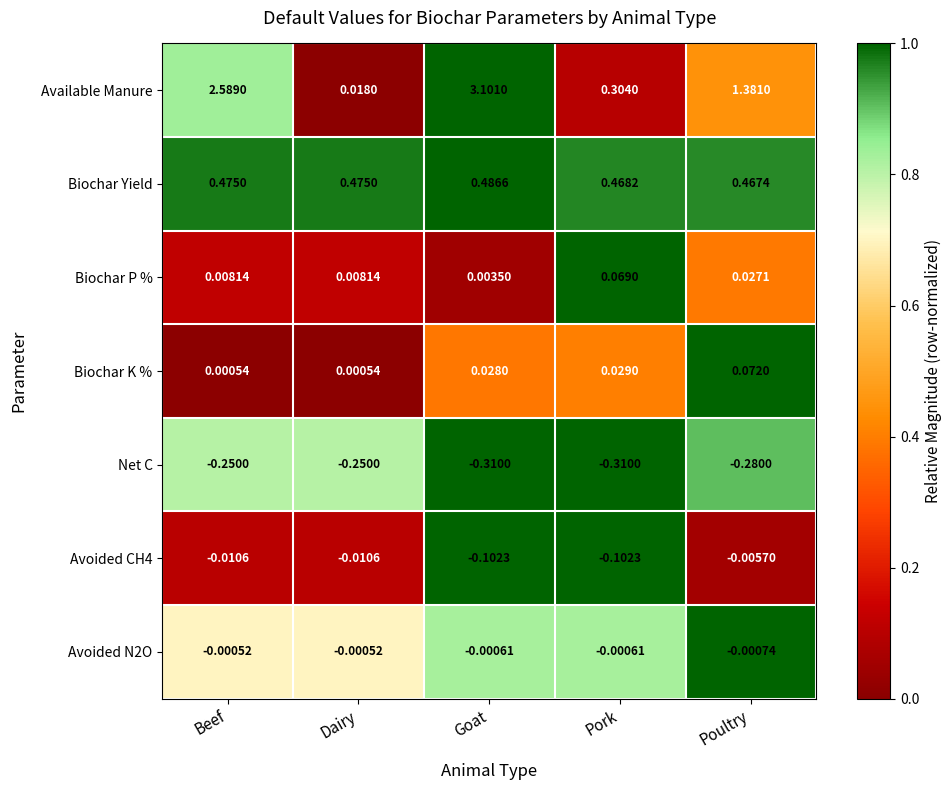

At which label is Avoided CH4 closest to 0?

Poultry